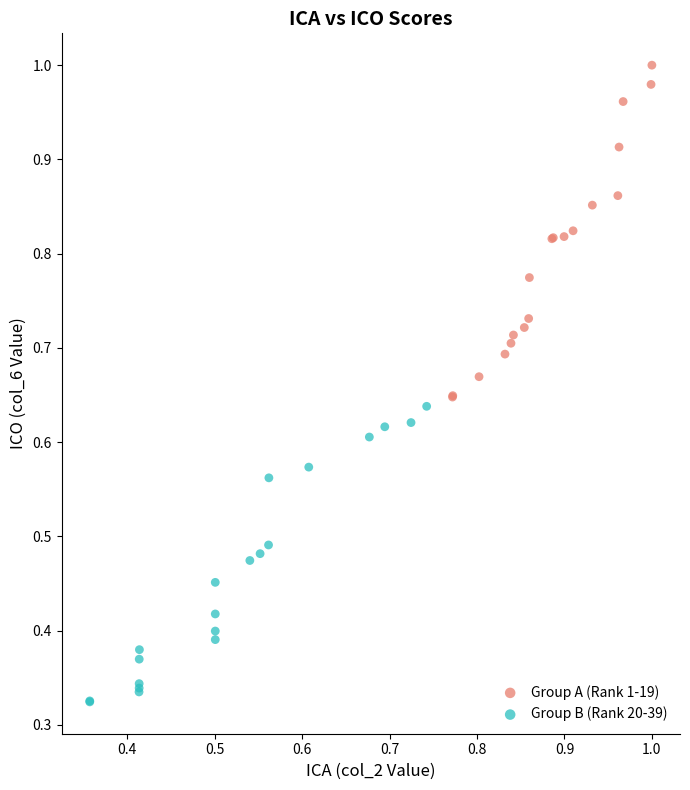

Which series reaches the minimum Y coordinate?

Group B (Rank 20-39)